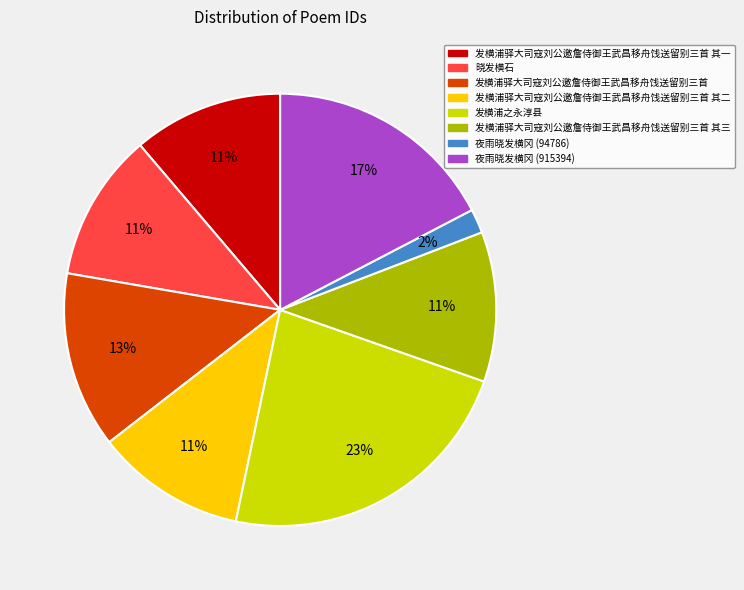

How many segments does this pie chart have?

8